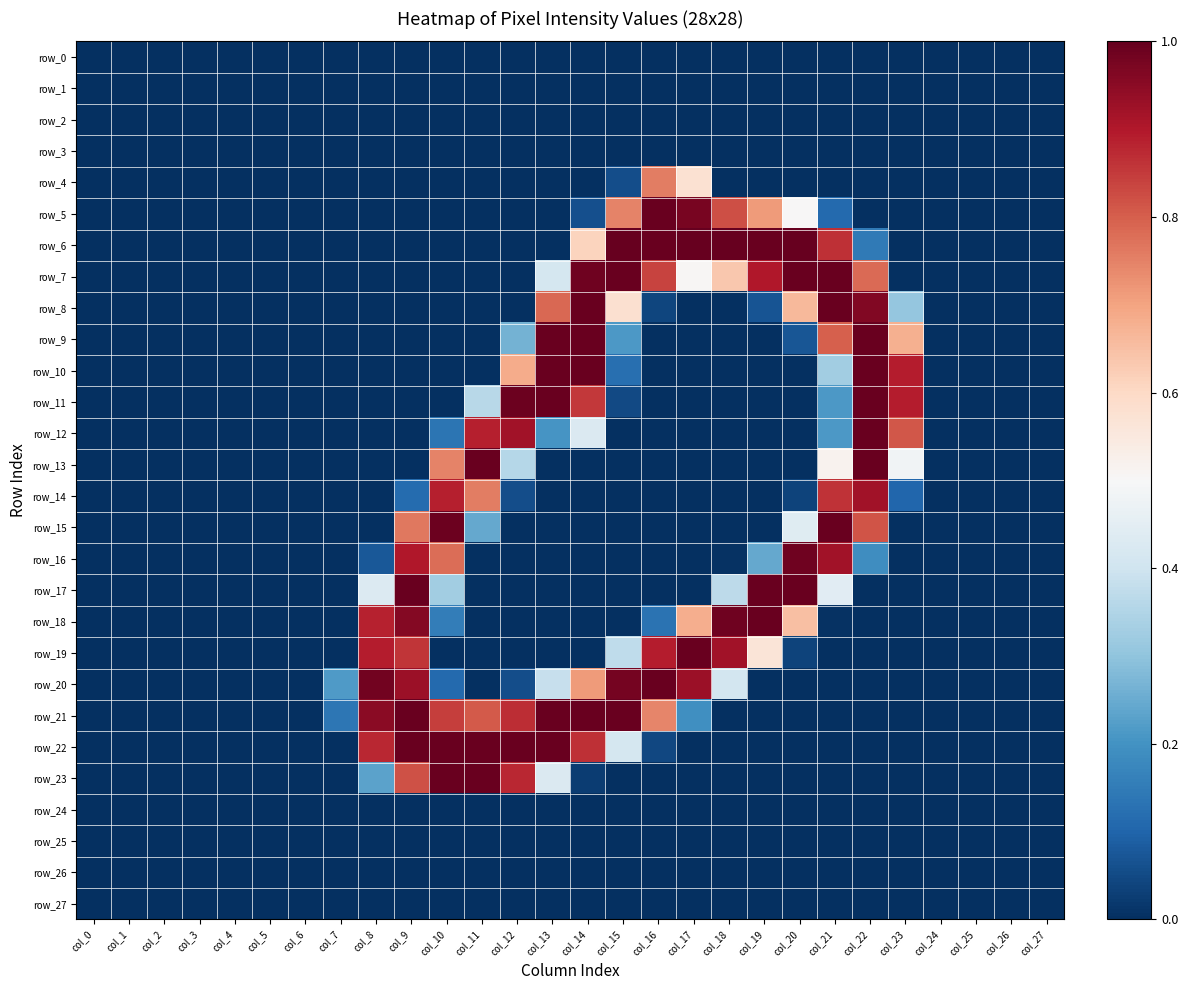

List the series in order of their peak value, lowest first.

row_0, row_1, row_2, row_3, row_24, row_25, row_26, row_27, row_4, row_14, row_16, row_5, row_7, row_8, row_9, row_10, row_11, row_12, row_13, row_15, row_17, row_18, row_19, row_20, row_21, row_22, row_23, row_6